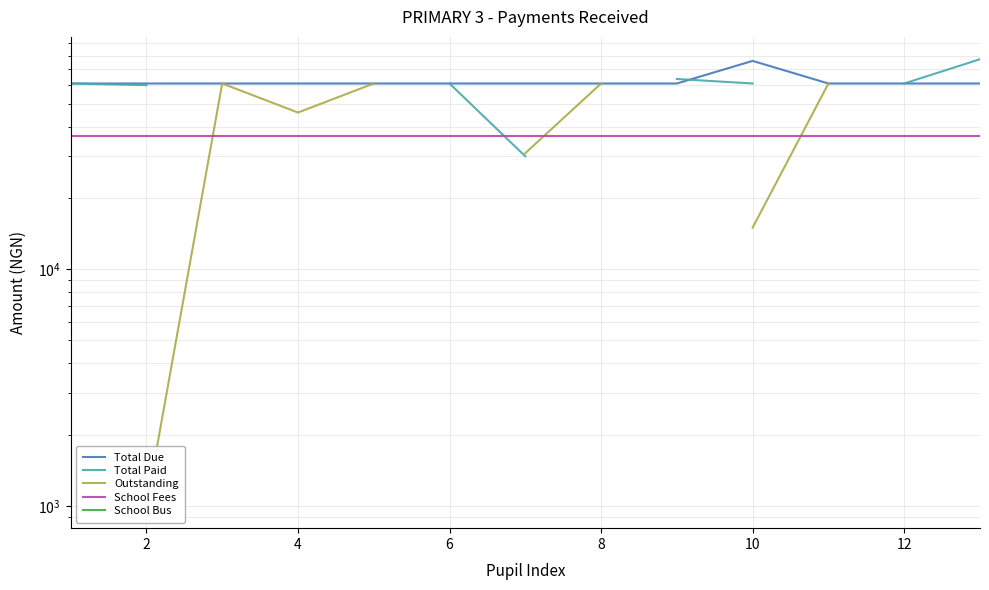

True or false: Total Due has more than 1 interior local peaks.

False